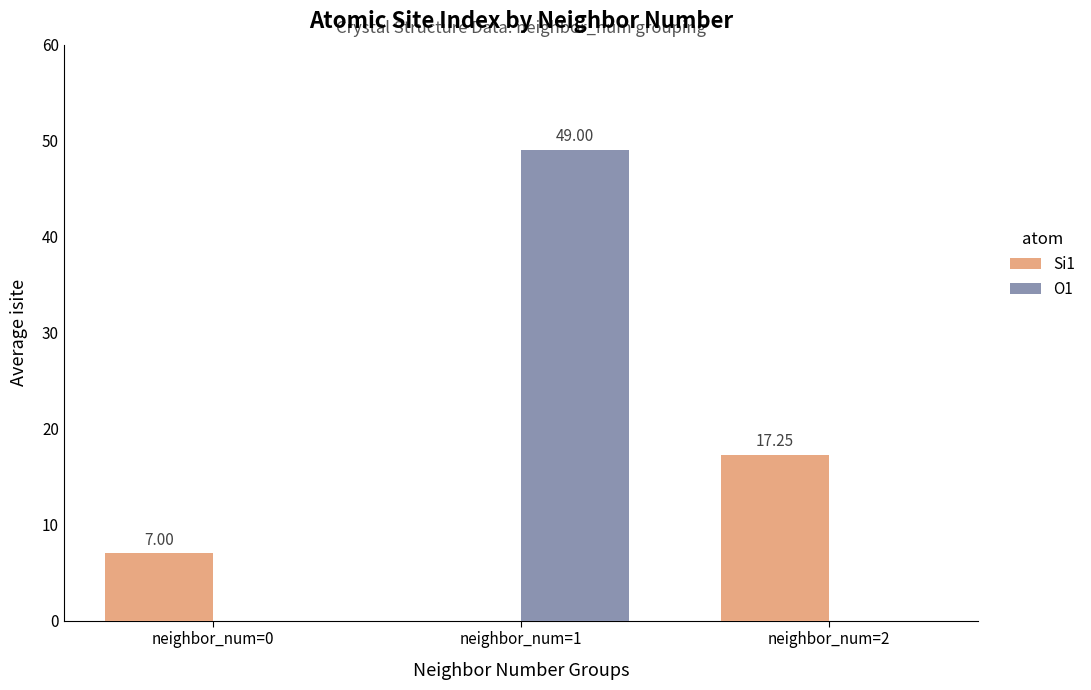

At which category does the chart reach its peak across all series?

neighbor_num=1